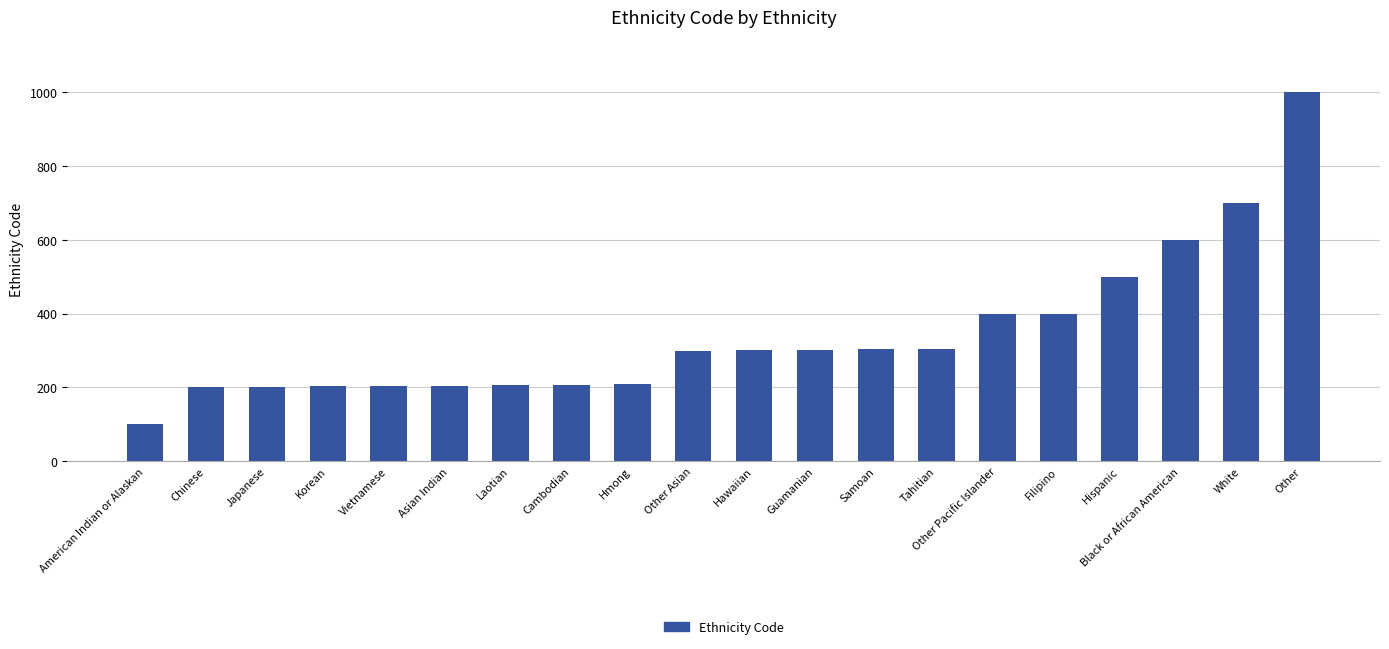

Which category has the lowest value across all series?

American Indian or Alaskan